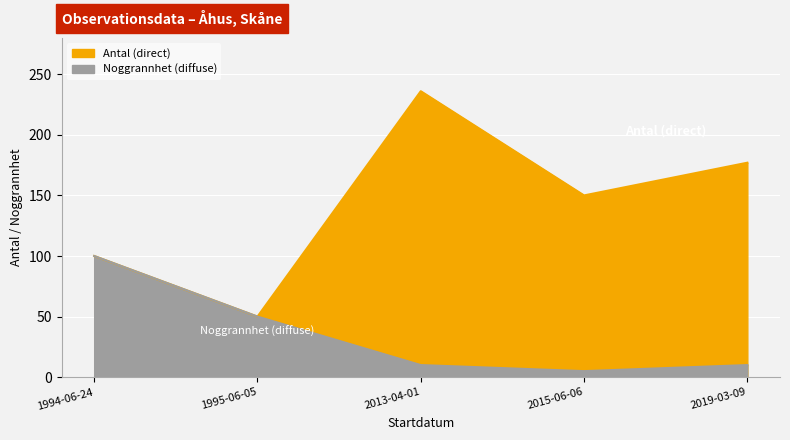

Approximately how many times larger is the value at 2019-03-09 compared to 1995-06-05?

0.2